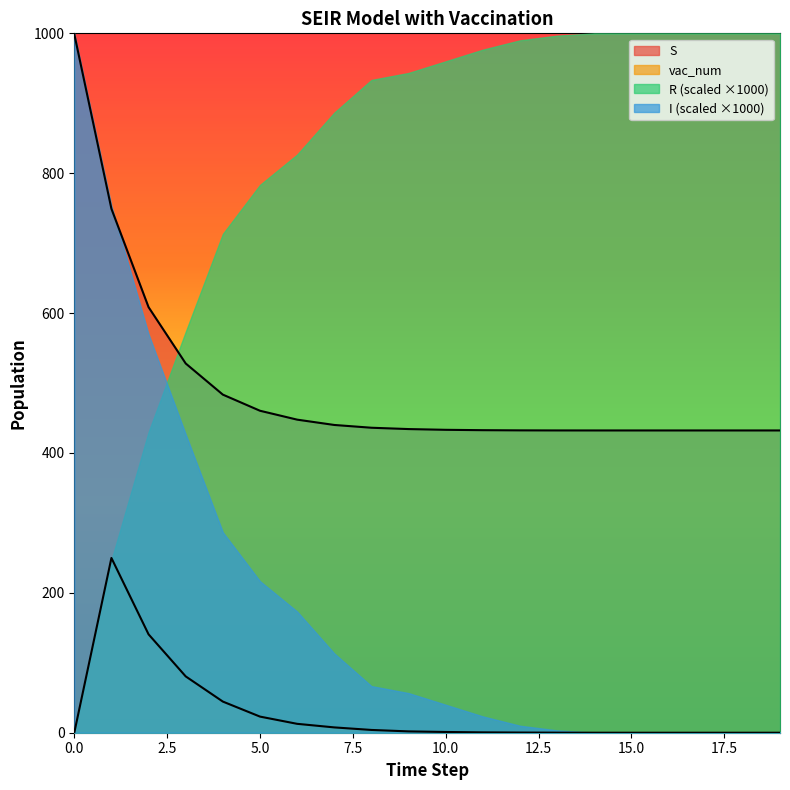

Does the chart display data point markers on the line(s)?

No